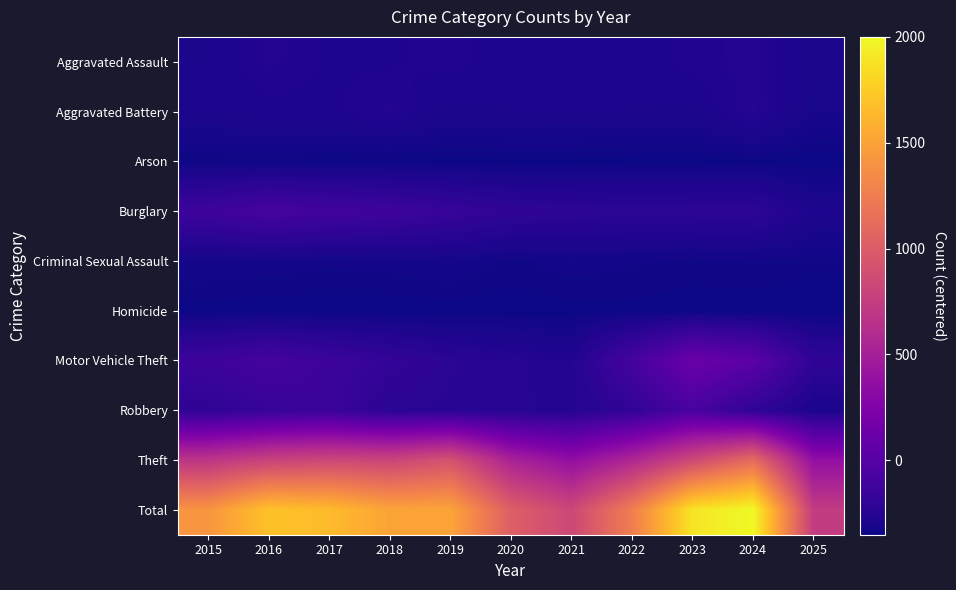

What is the greatest value displayed?

2000.1